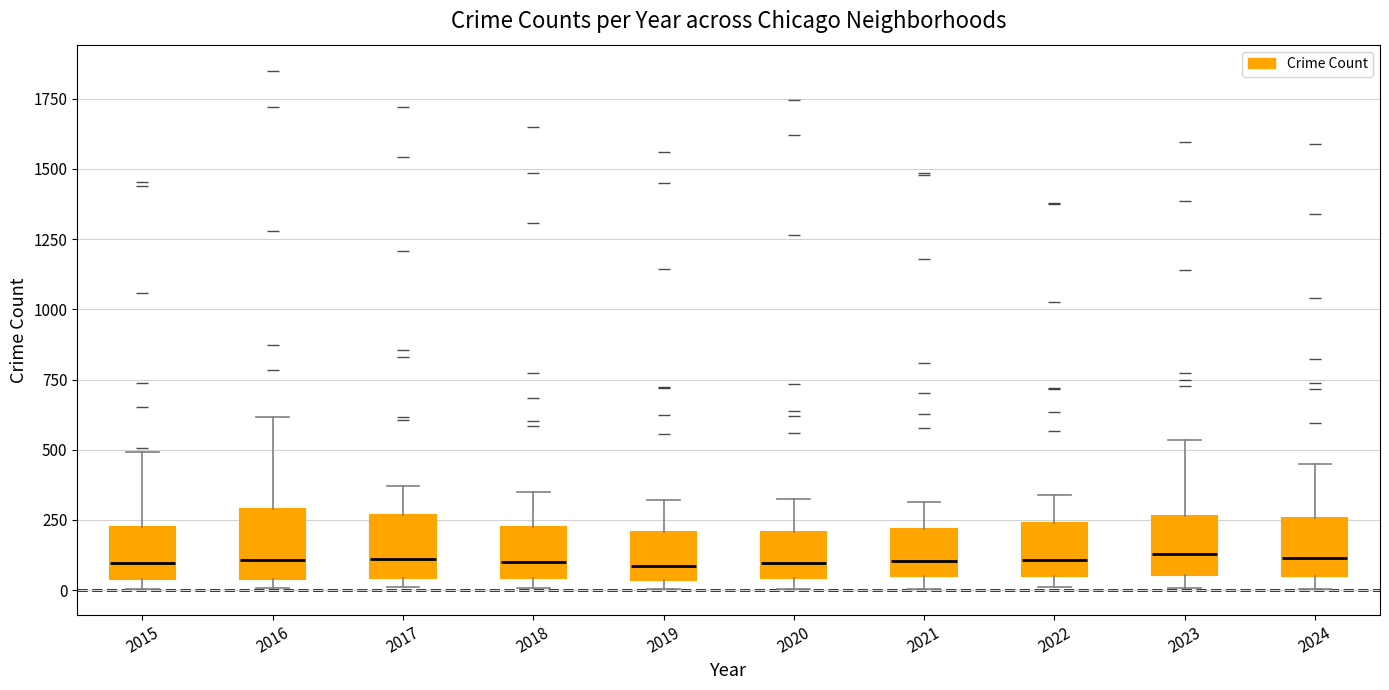

Reading left to right, transcribe this box plot: for each box, give where its median line is, the range the box spans, and where its two whiskers end, as read against the y-axis. The values are not printed on the chart, so give them approximately, as read against the axis.

2015: median 100, box 50 to 200, whiskers 0 to 500
2016: median 100, box 50 to 300, whiskers 0 to 600
2017: median 100, box 50 to 250, whiskers 0 to 350
2018: median 100, box 50 to 250, whiskers 0 to 350
2019: median 100, box 50 to 200, whiskers 0 to 300
2020: median 100, box 50 to 200, whiskers 0 to 300
2021: median 100, box 50 to 200, whiskers 0 to 300
2022: median 100, box 50 to 250, whiskers 0 to 350
2023: median 150, box 50 to 250, whiskers 0 to 550
2024: median 100, box 50 to 250, whiskers 0 to 450